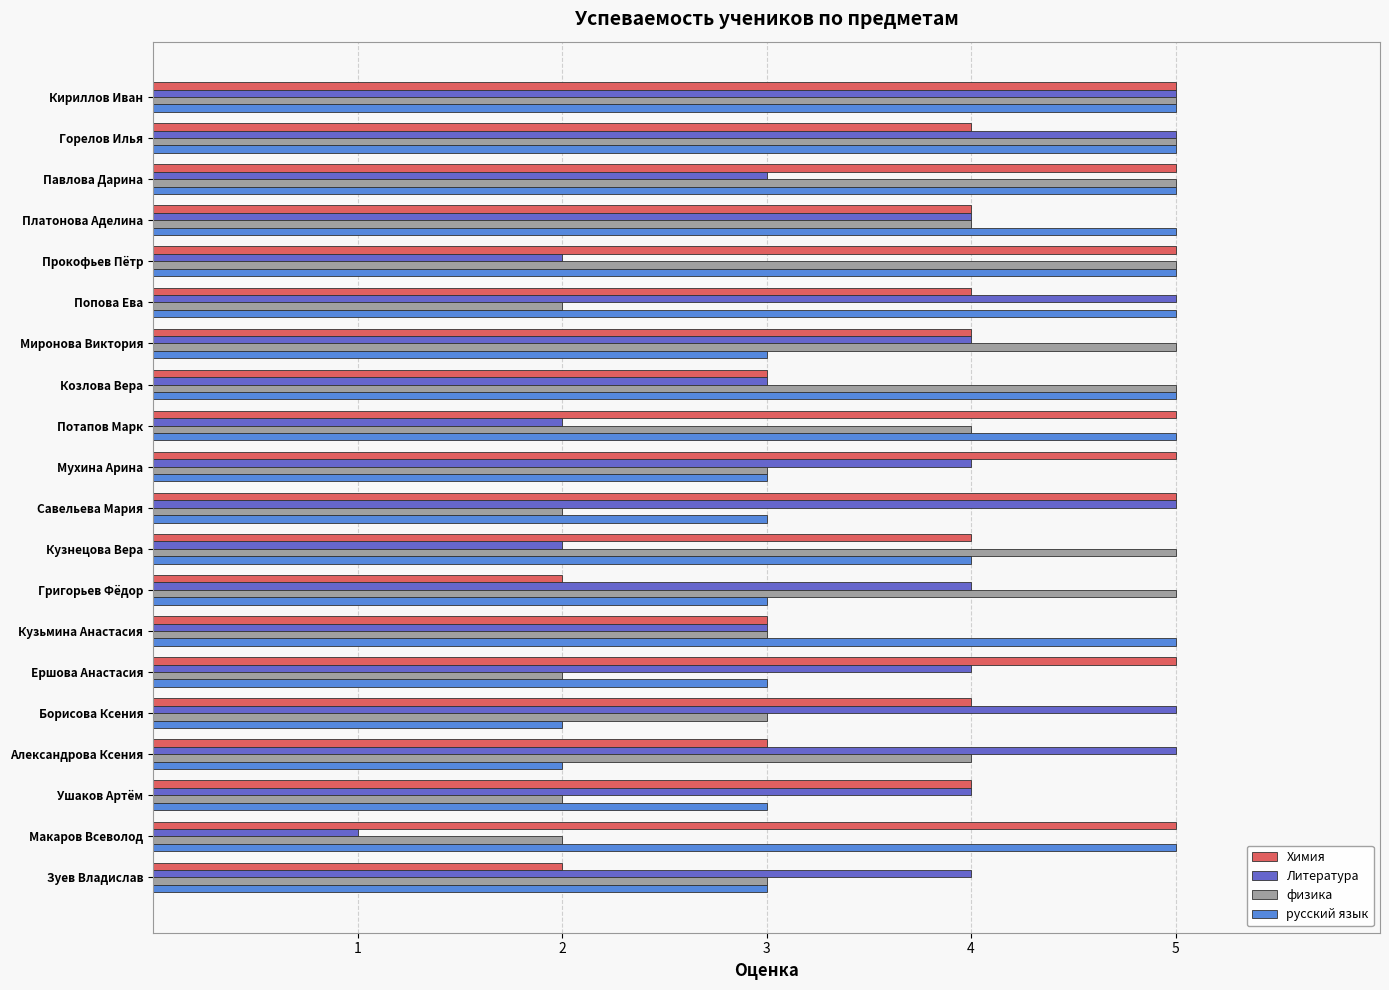

How many distinct data groups are displayed?

4